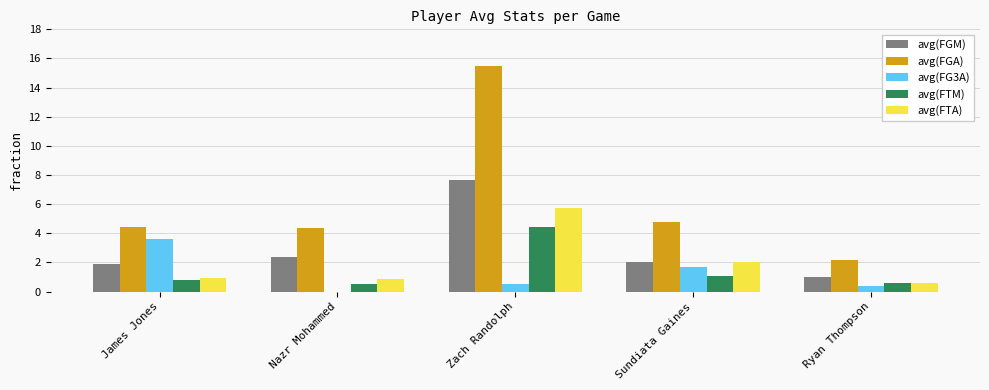

At which category does the chart reach its peak across all series?

Zach Randolph